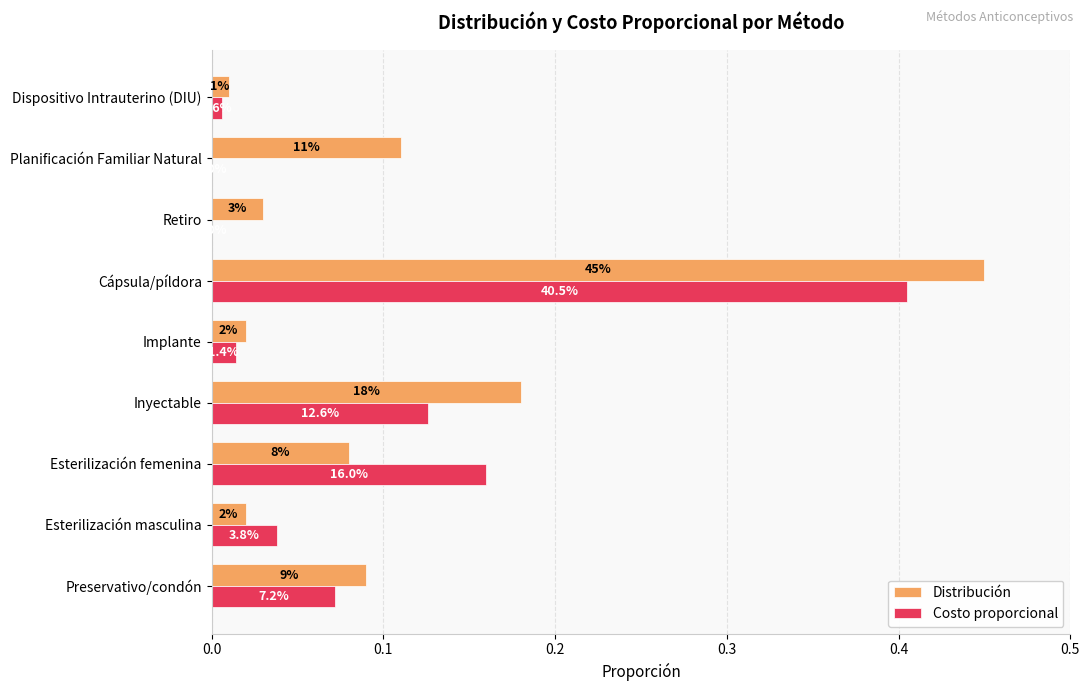

What are all the series names shown in the legend?

Distribución, Costo proporcional